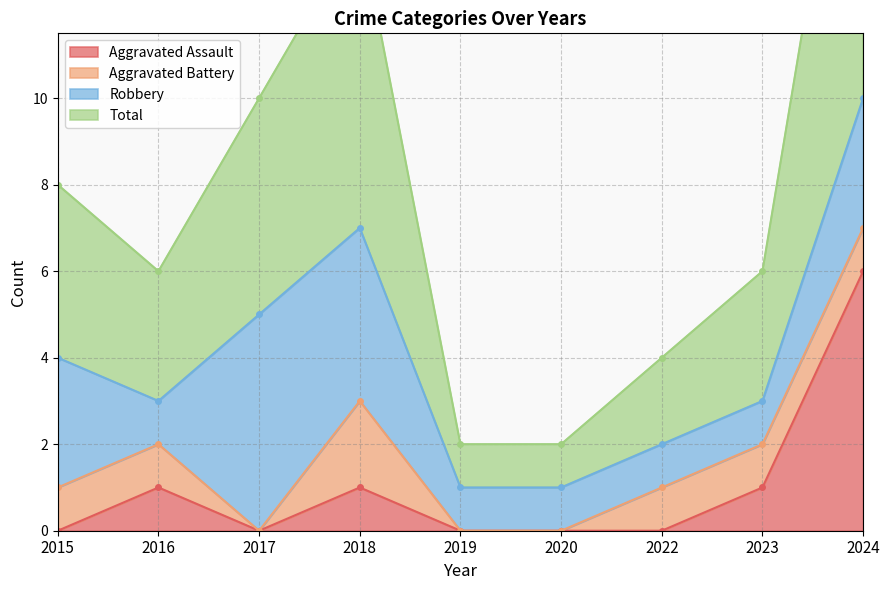

Is it true that Total equals 3 at 2023?

True